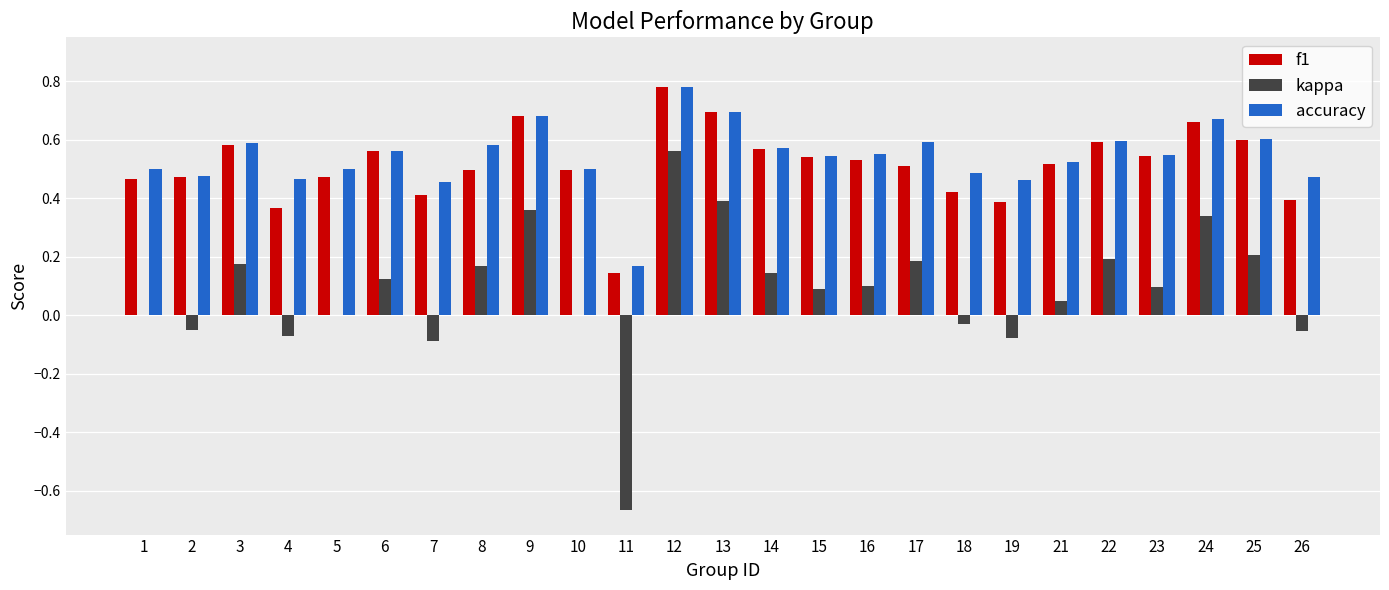

How many data points does each series have?

25